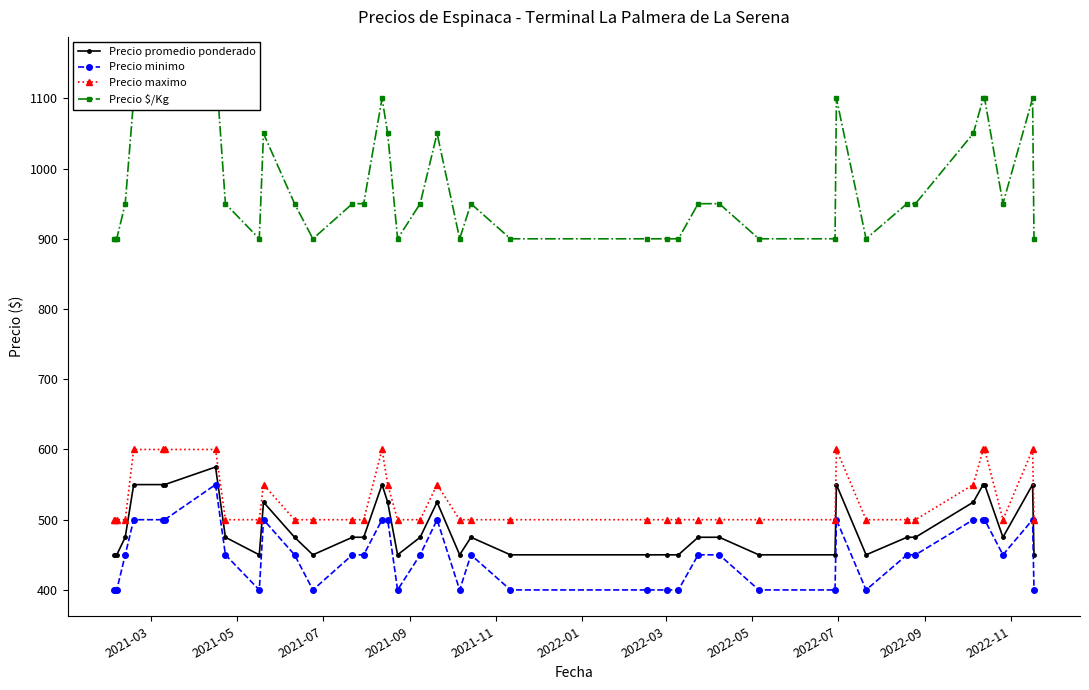

What is the lowest value of the Precio maximo series?

500